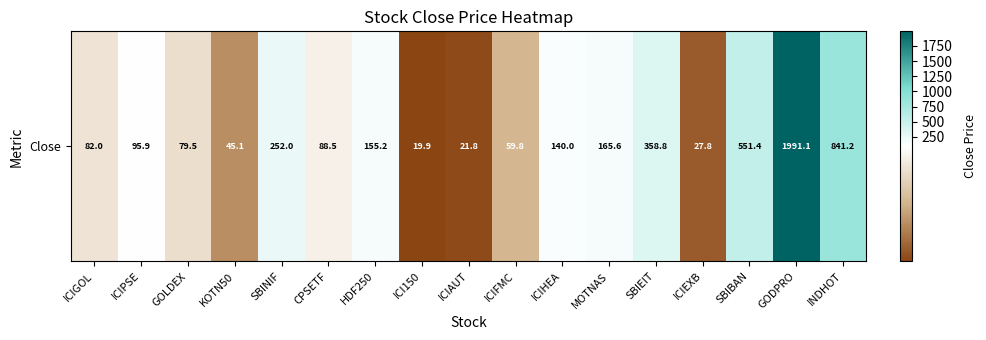

List the labels in order of value, smallest first.

ICI150, ICIAUT, ICIEXB, KOTN50, ICIFMC, GOLDEX, ICIGOL, CPSETF, ICIPSE, ICIHEA, HDF250, MOTNAS, SBINIF, SBIEIT, SBIBAN, INDHOT, GODPRO